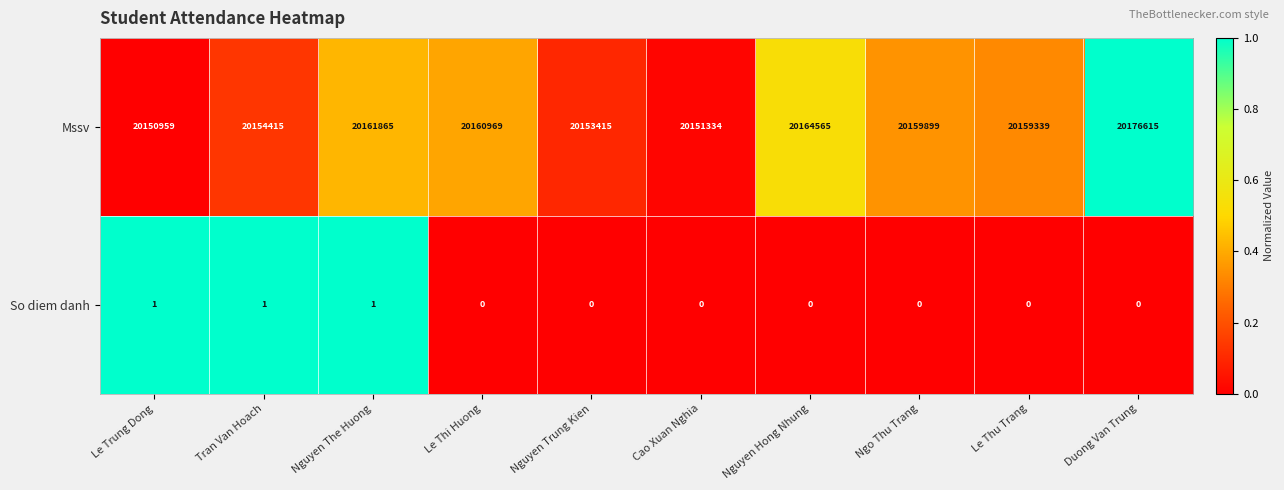

How many series are shown in this chart?

2